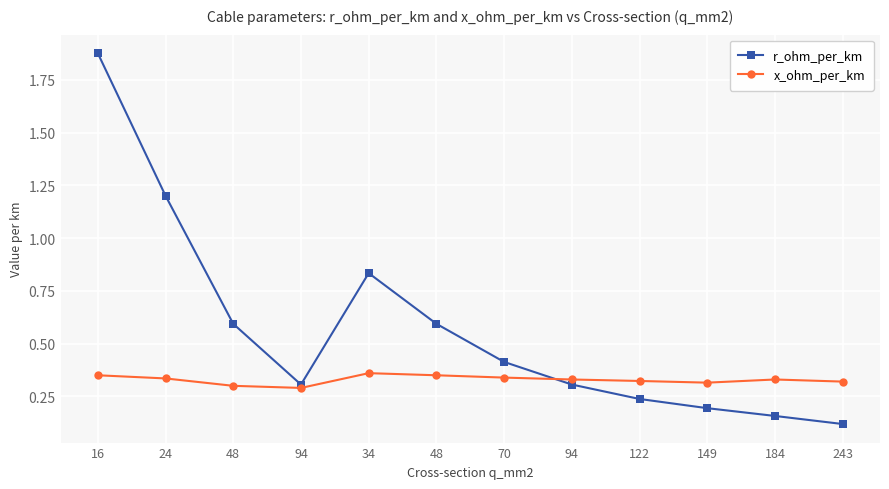

Does the chart have visible grid lines?

Yes